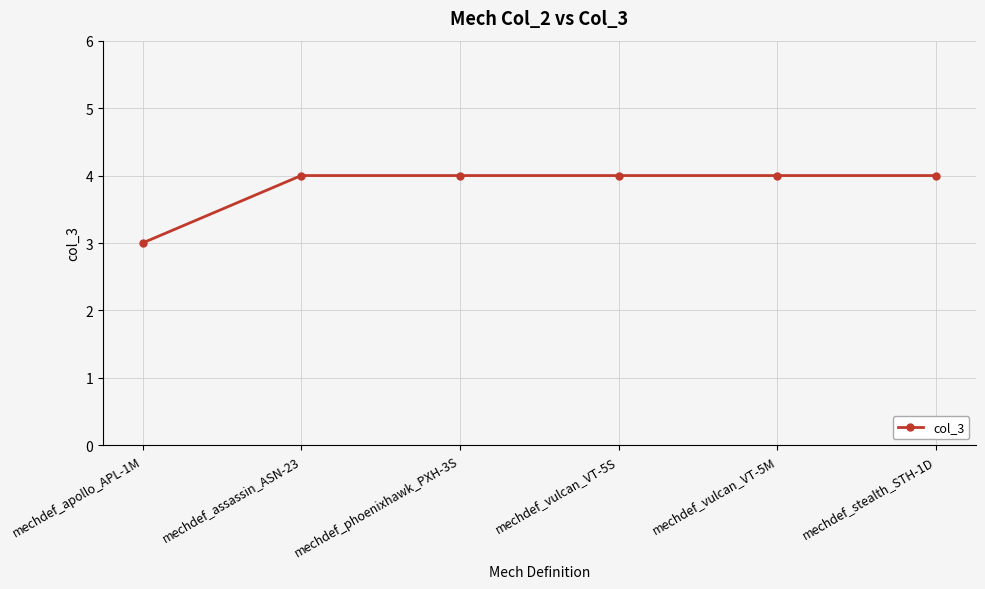

True or false: the data shows 4 at mechdef_vulcan_VT-5S.

True